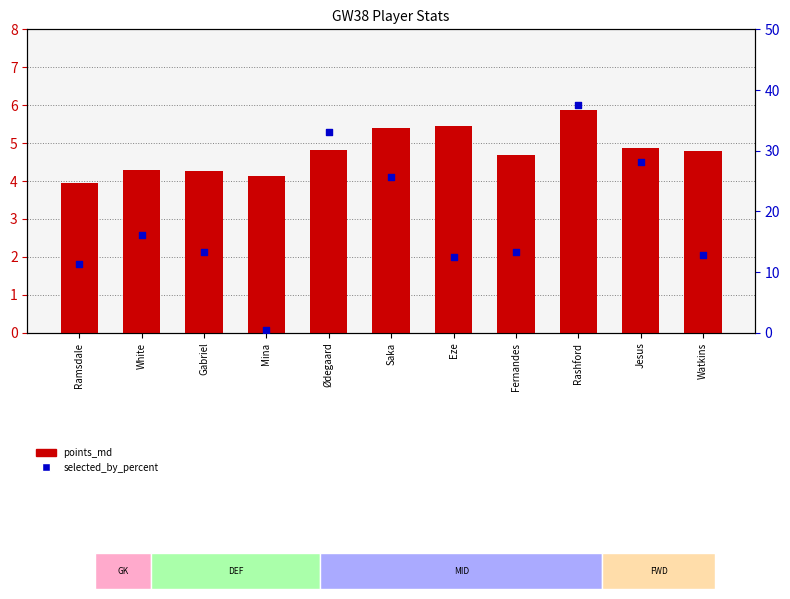

What is the total value across all series at Eze?

18.0